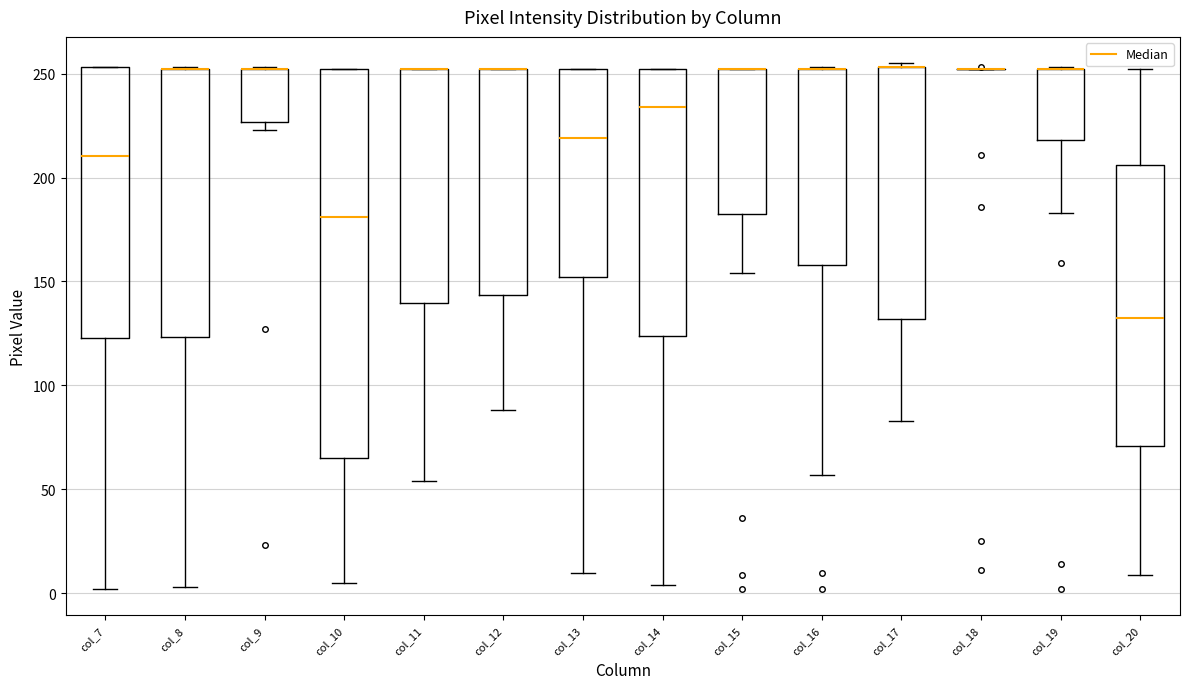

Where is the lower edge of the box for col_13 on the y-axis? The values are not printed on the chart, so give them approximately, as read against the axis.

150